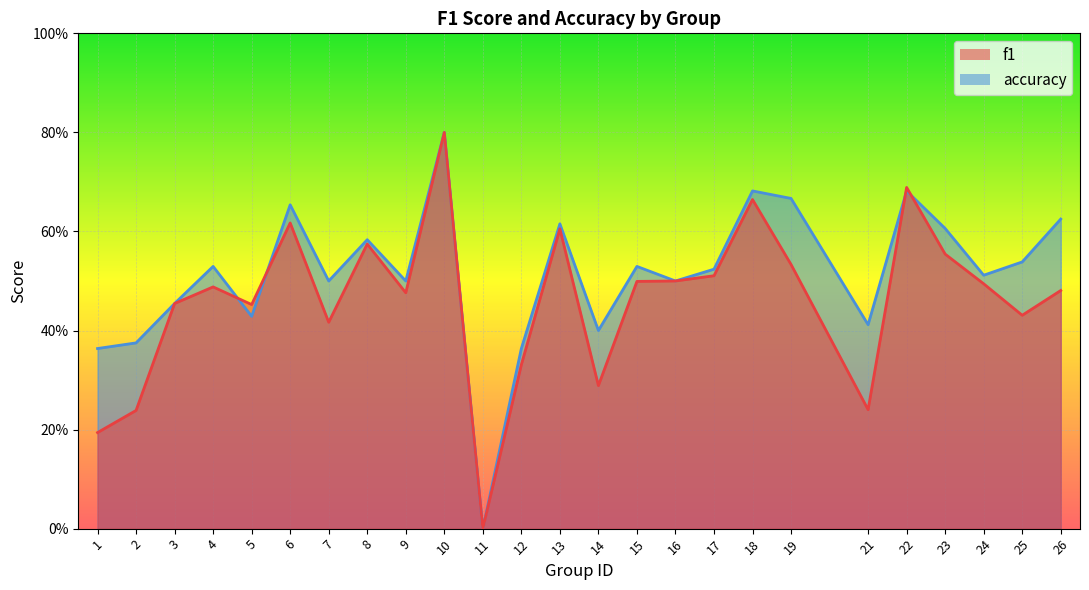

What is the average value of the f1 series?

0.5